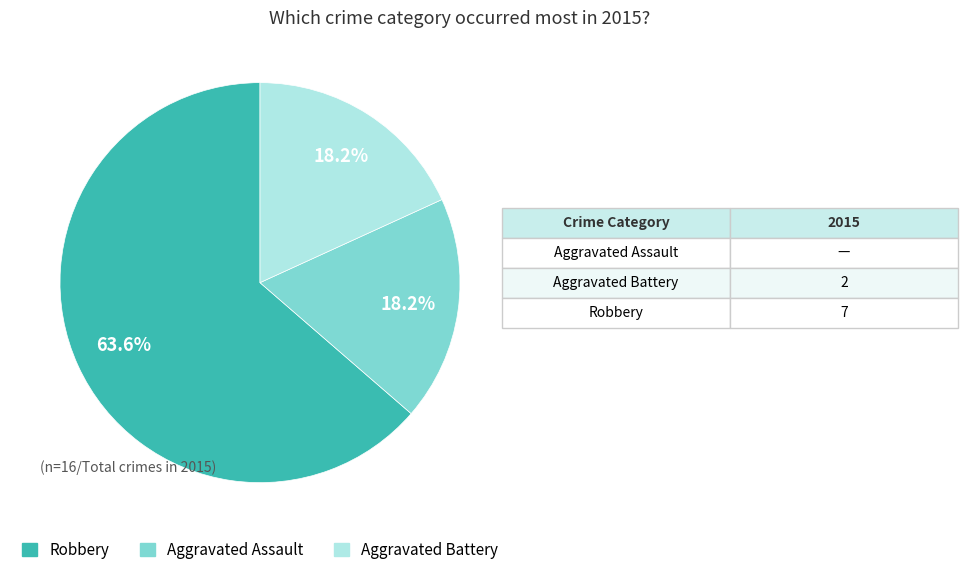

Which category has the biggest portion of the pie?

Robbery